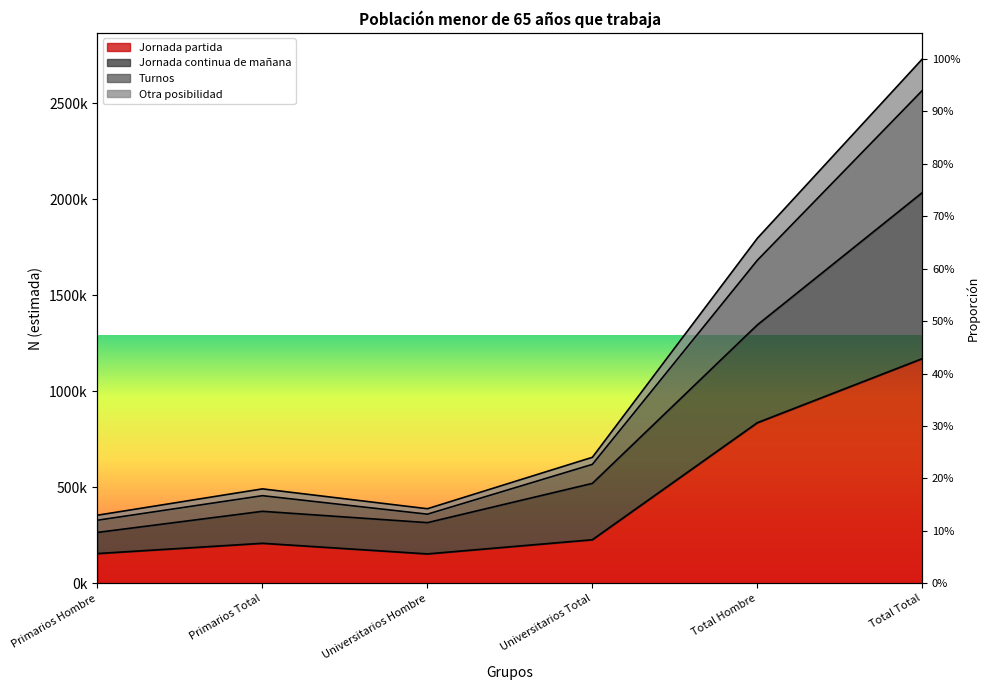

What is the value of the Jornada continua de mañana point at the 5th from the left?

1346090